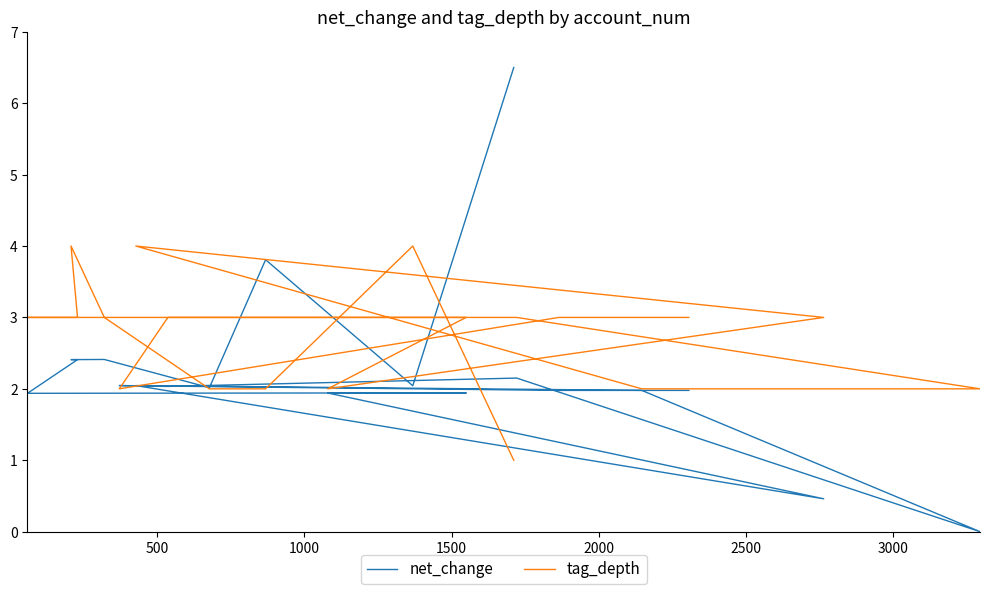

What is the maximum value shown in the chart?

6.5